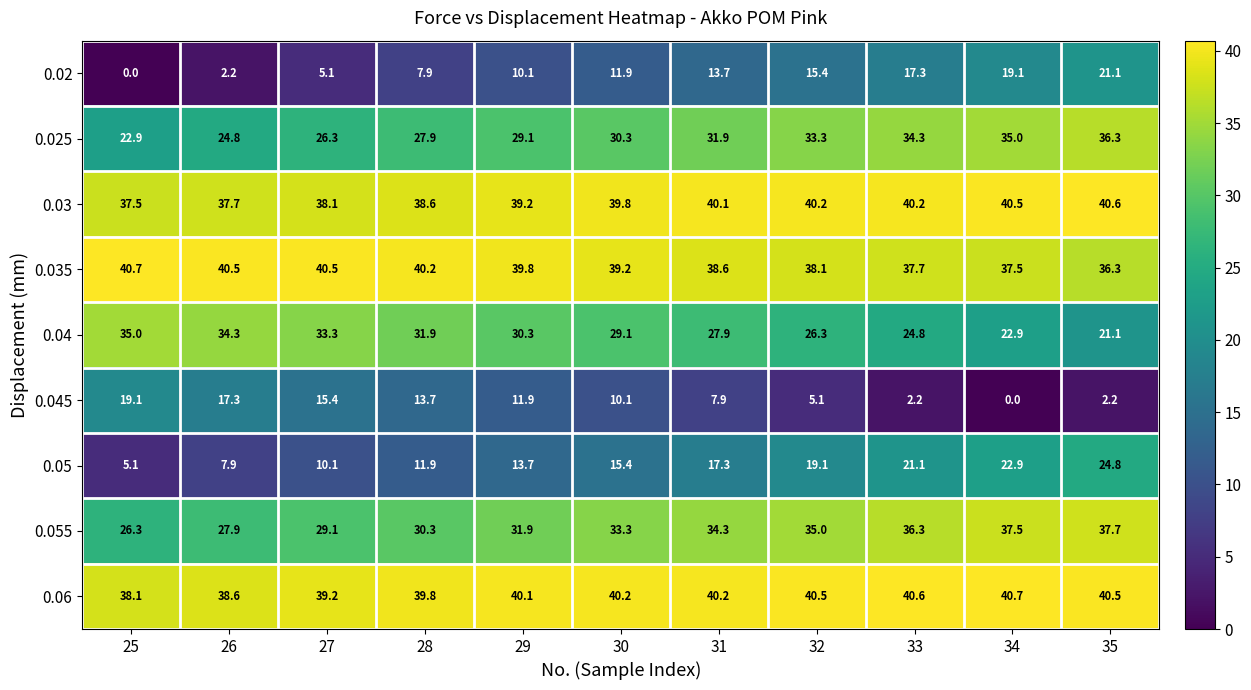

What is the difference between the 0.055 values at 27 and 28?

1.2